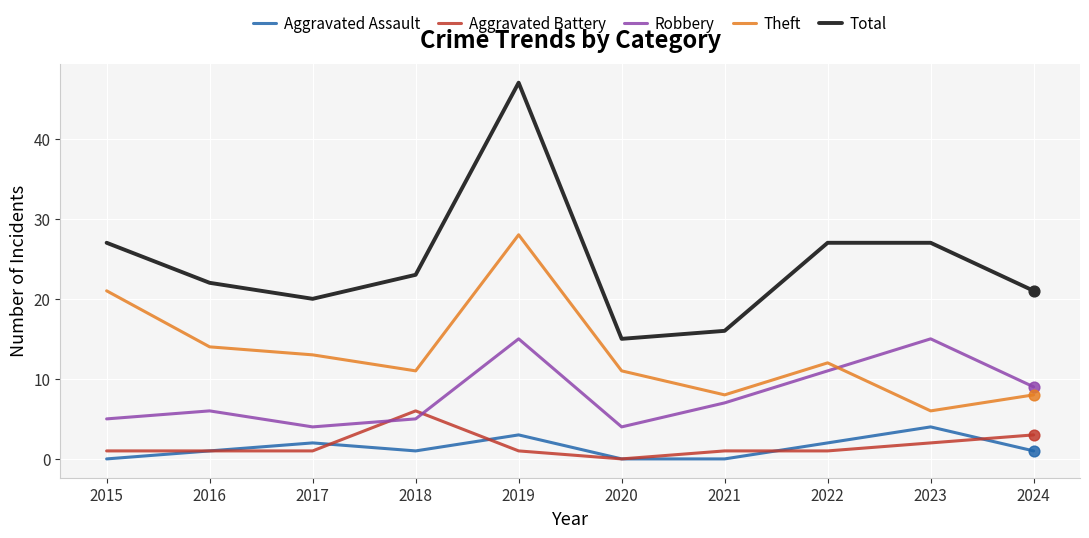

At how many categories does at least one series exceed 46?

1